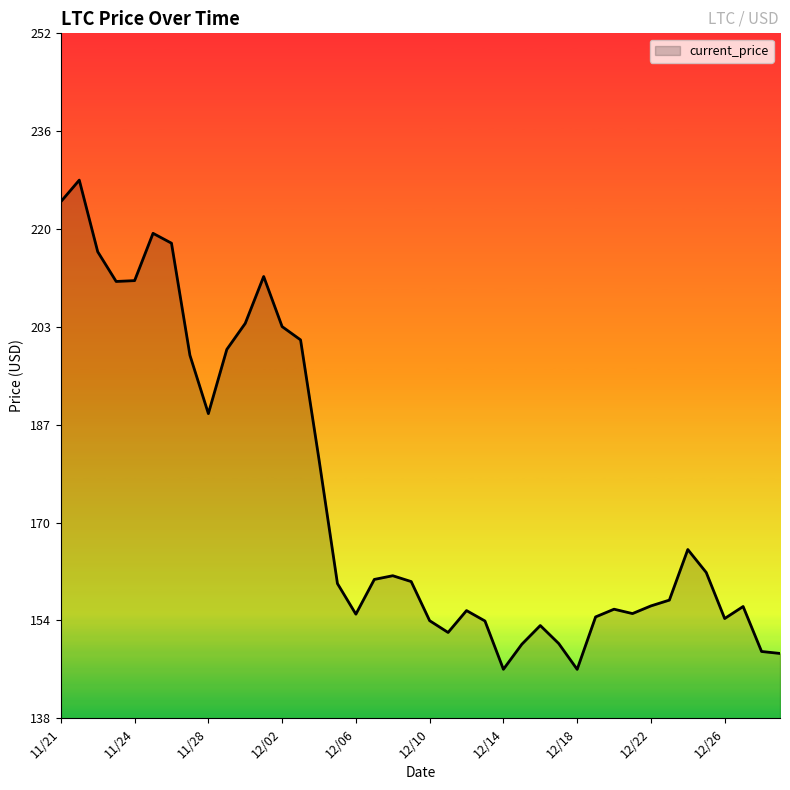

What is the smallest value displayed?

145.9